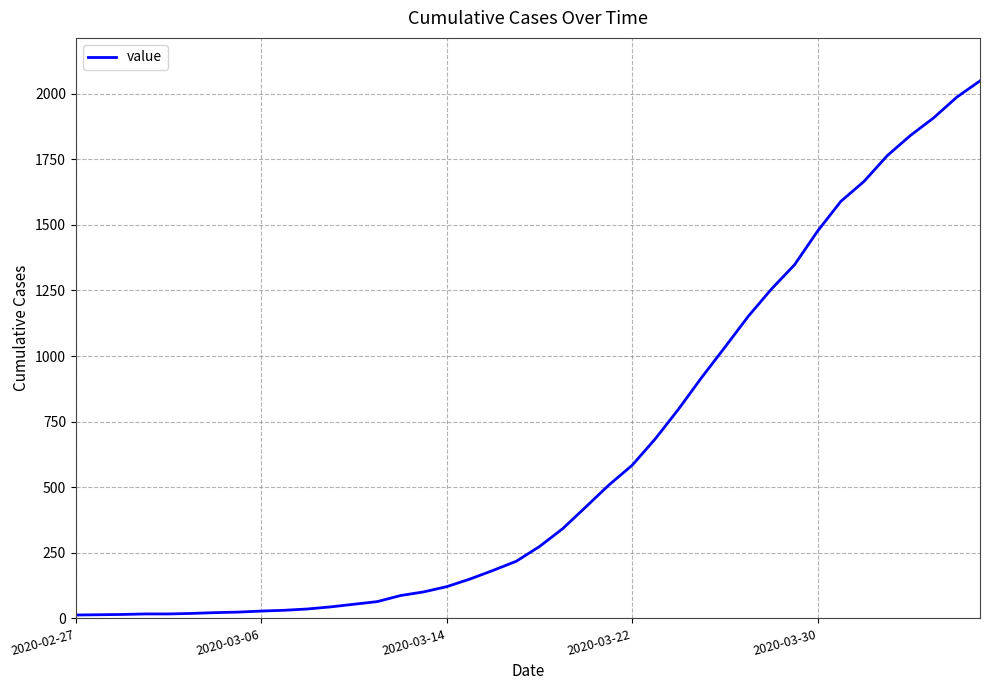

What is the difference between the maximum and minimum values?

2036